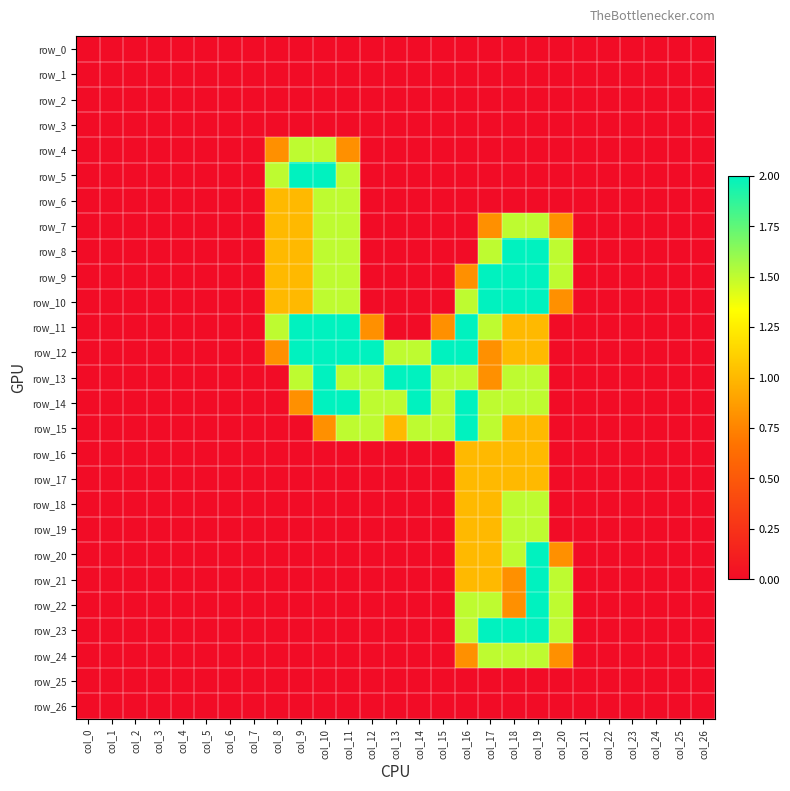

At which label does row_19 reach its minimum?

col_0